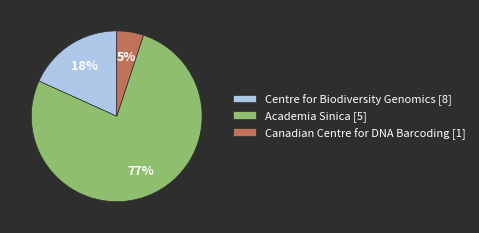

Which slice represents more than half of the pie?

Academia Sinica [5]